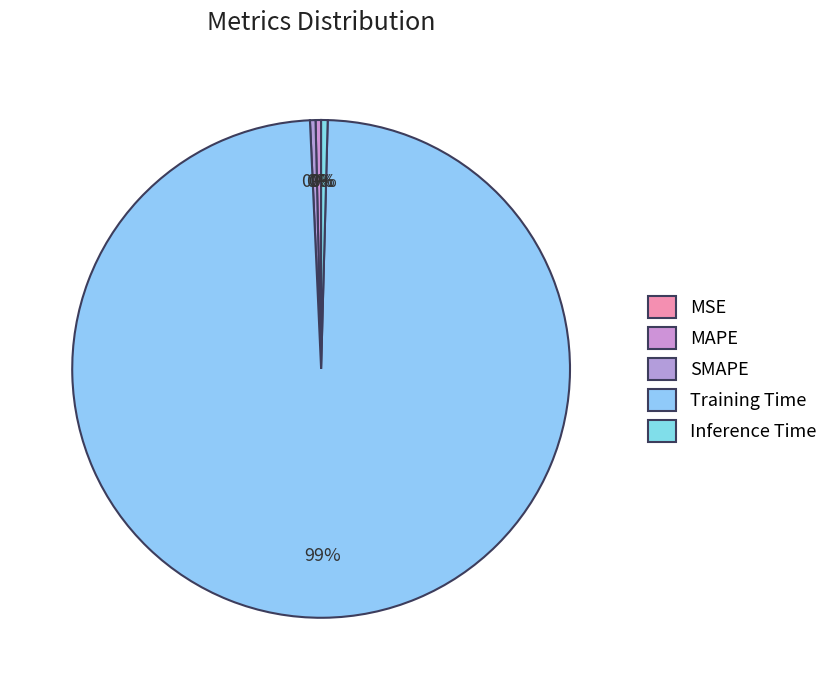

To the nearest percent, what portion does Training Time represent?

99%